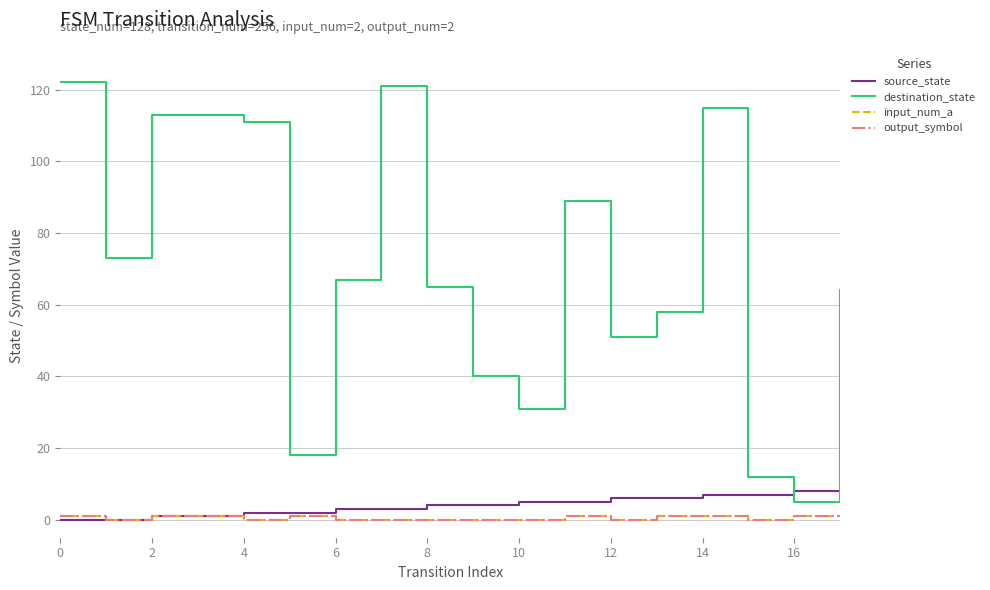

Which category has the highest value in the source_state series?

16